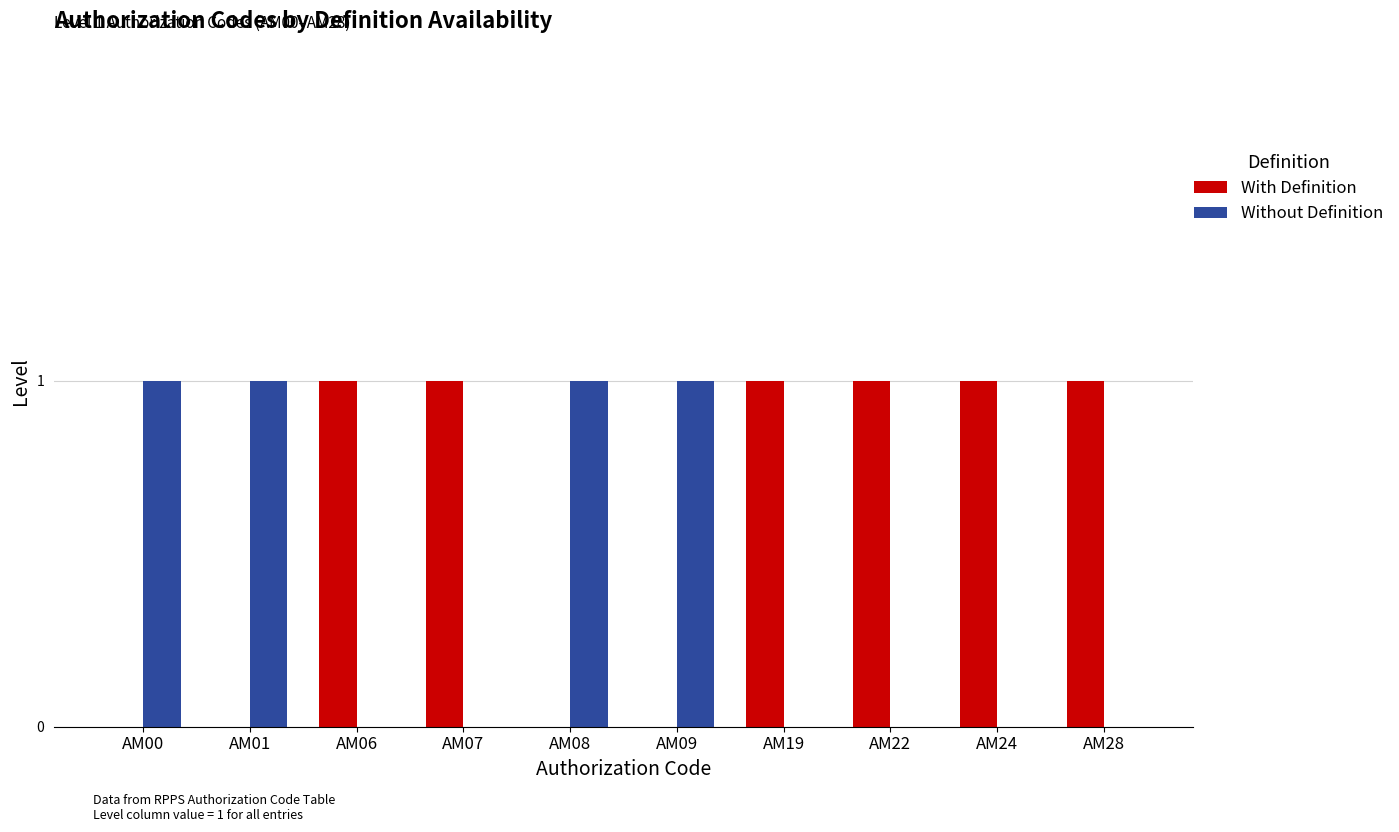

Is it true that Without Definition equals 0 at AM07?

True